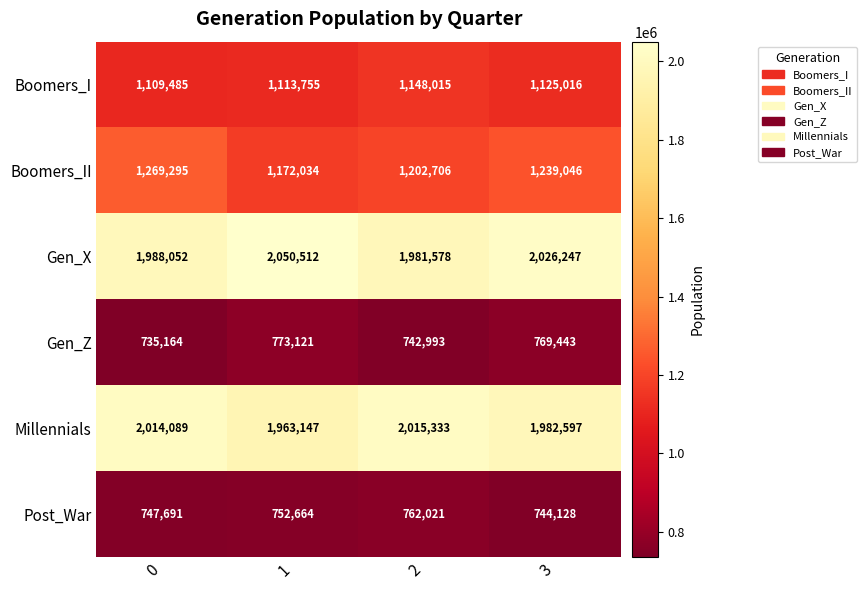

Reading left to right, what are all the values shown in this chart?

Boomers_I: 1109485	1113755	1148015	1125016
Boomers_II: 1269295	1172034	1202706	1239046
Gen_X: 1988052	2050512	1981578	2026247
Gen_Z: 735164	773121	742993	769443
Millennials: 2014089	1963147	2015333	1982597
Post_War: 747691	752664	762021	744128